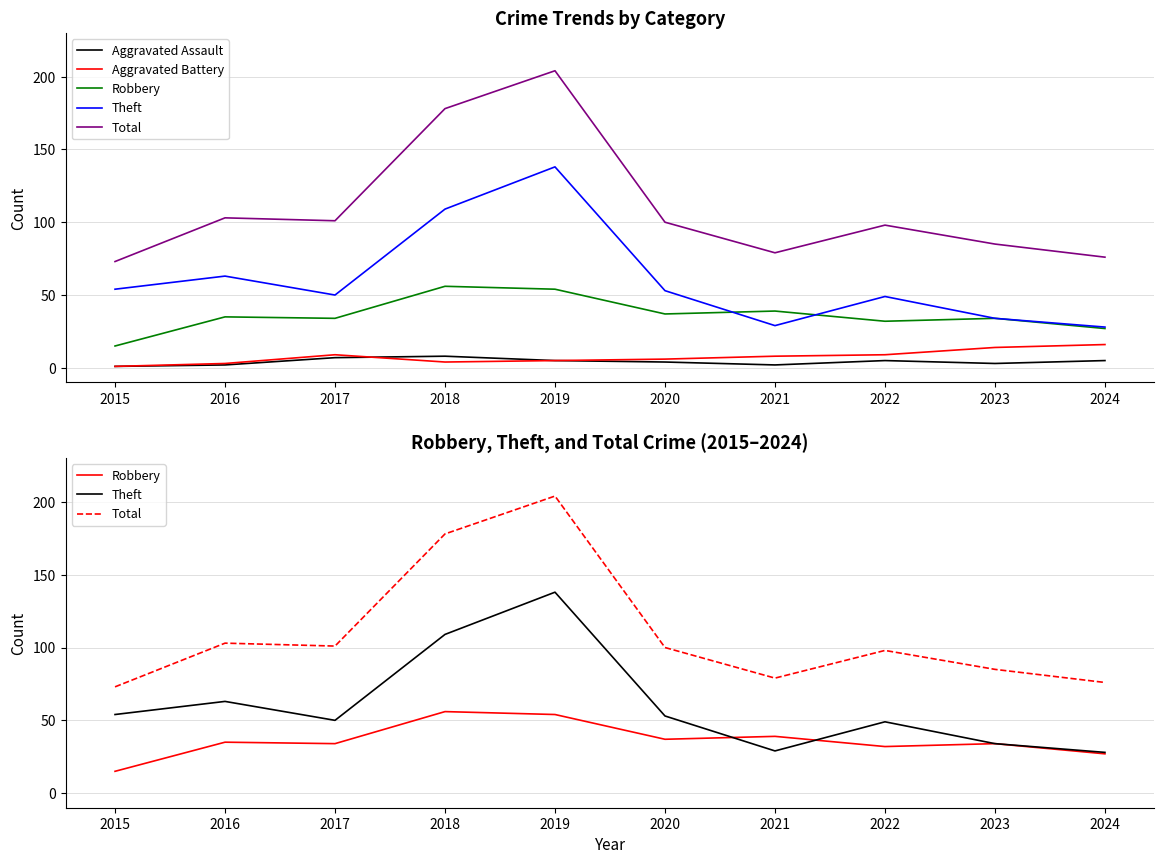

What is the total value across all series at 2023?

170